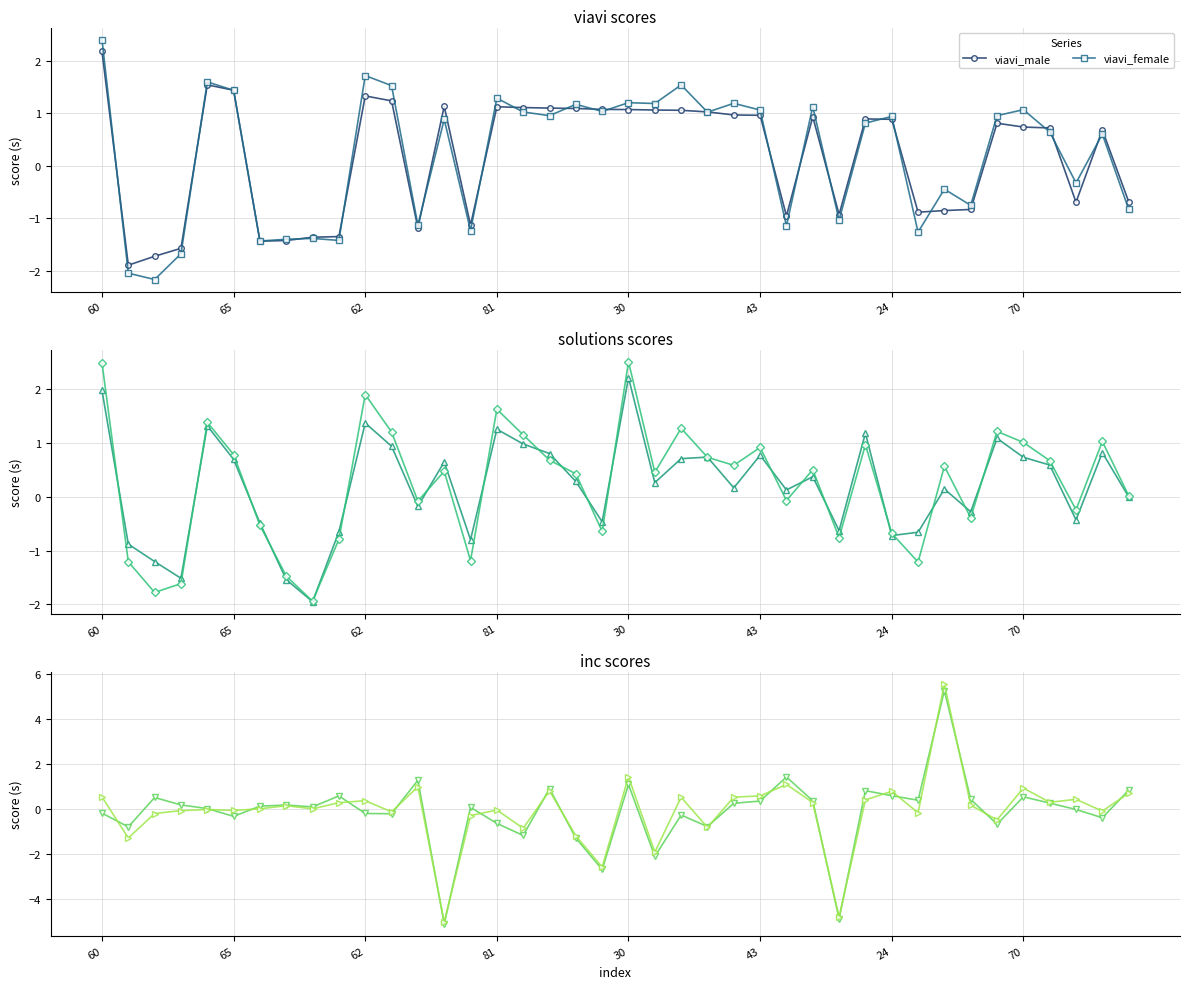

What is the difference between the highest and lowest values at 16?

2.3